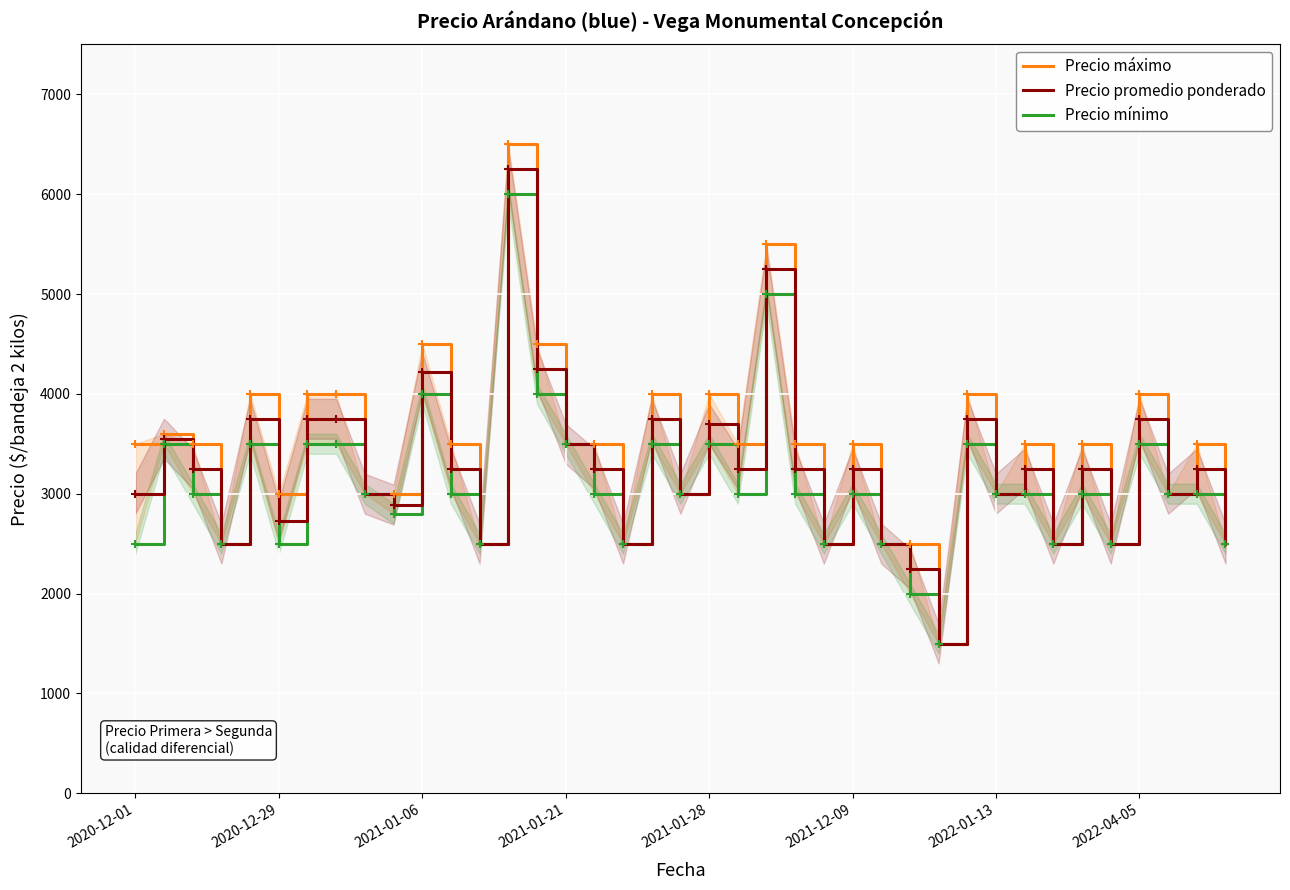

In Precio mínimo, how many points are higher than both neighbors (excluding endpoints)?

11